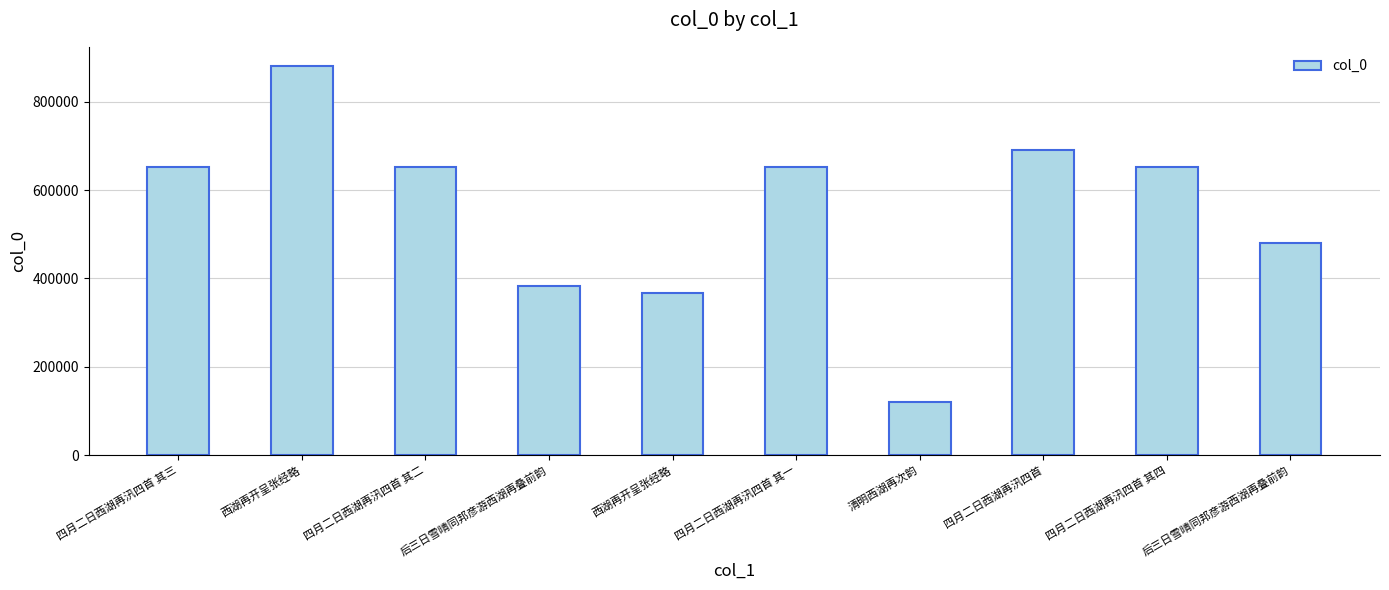

Are the bars horizontal?

No